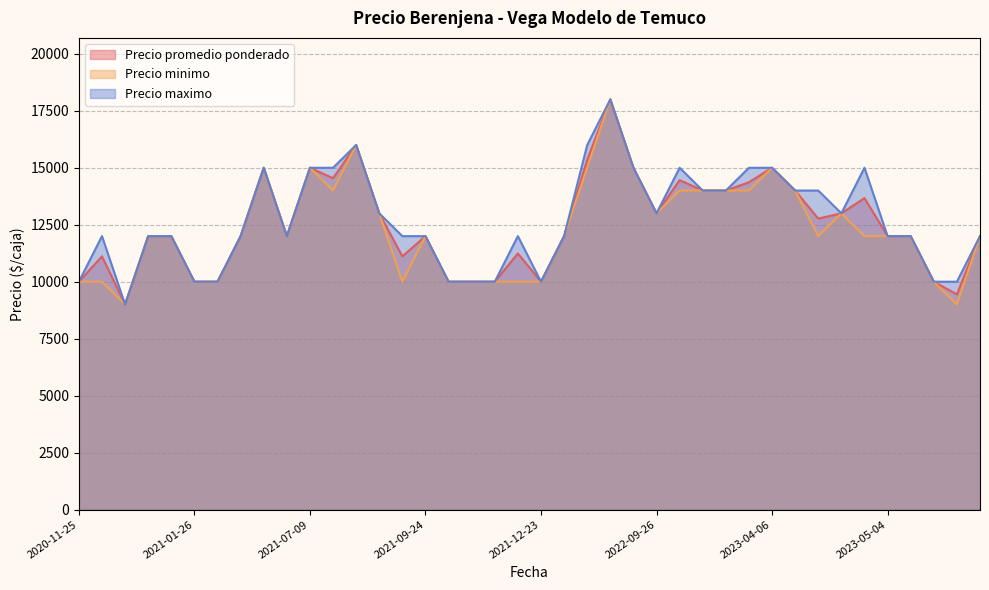

Is it true that Precio maximo equals 10000 at 2021-11-11?

True